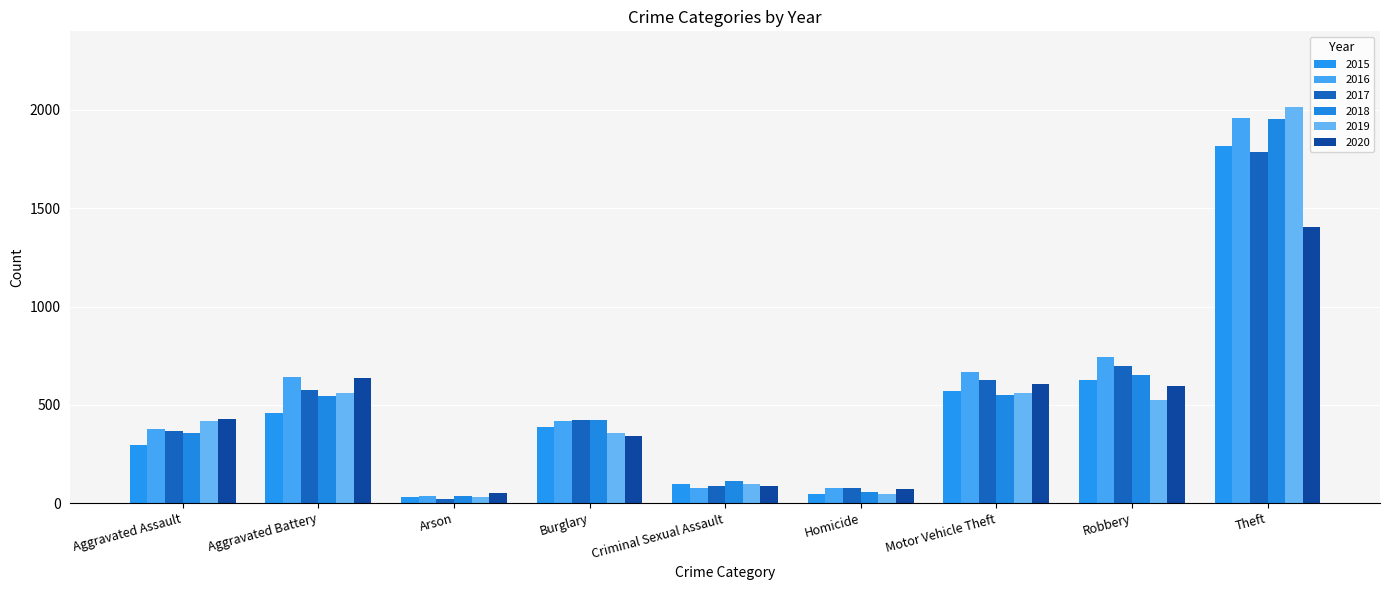

Which has a higher value, Burglary or Homicide?

Burglary